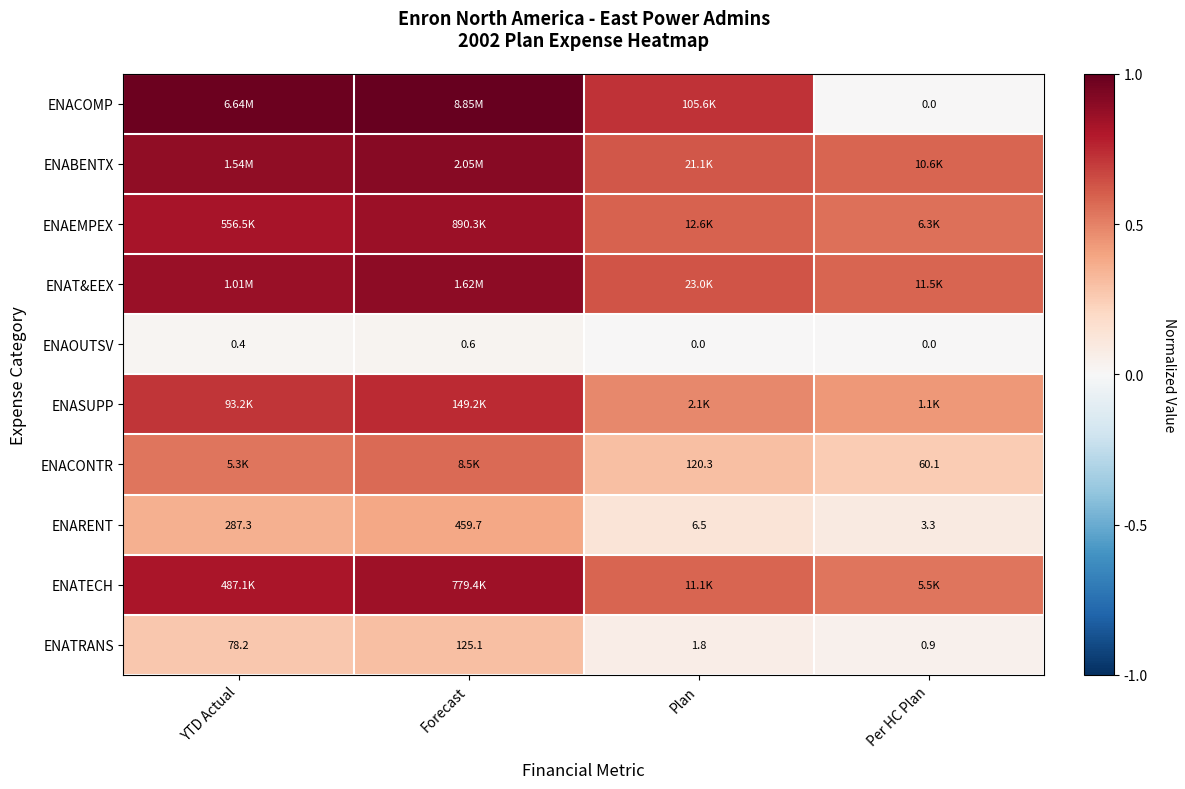

At which label does ENATRANS first exceed 78?

YTD Actual